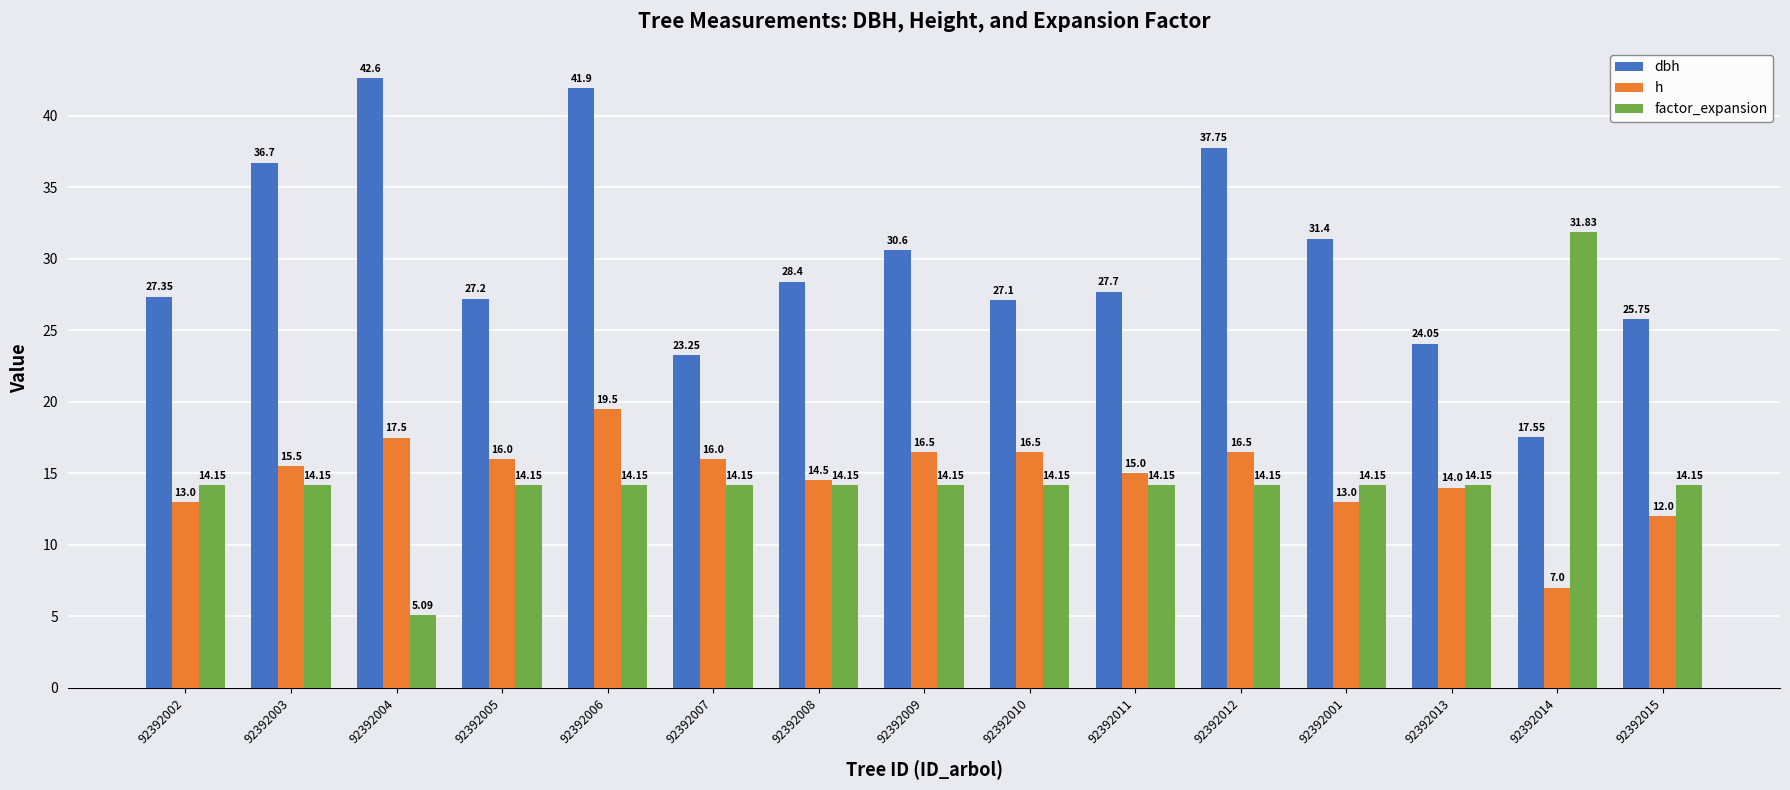

What is the maximum value for factor_expansion?

31.8